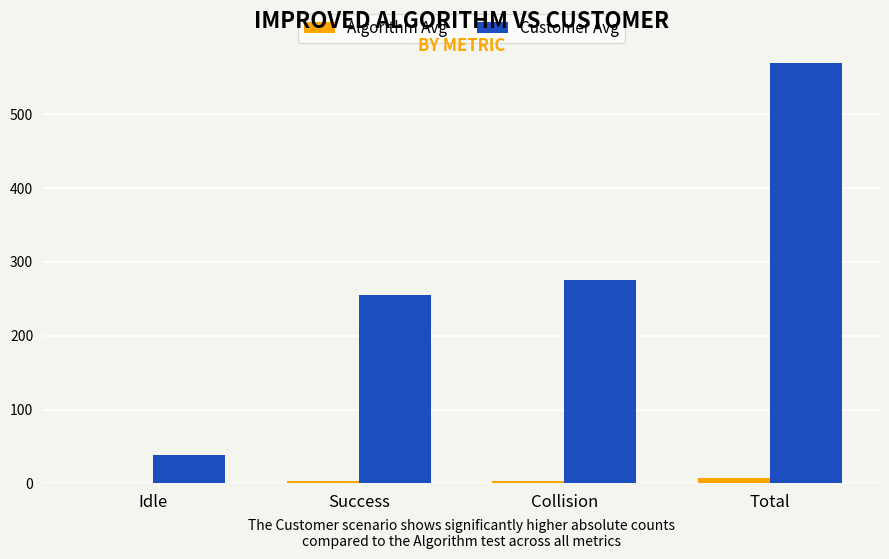

At which label does Algorithm Avg first exceed 3?

Success